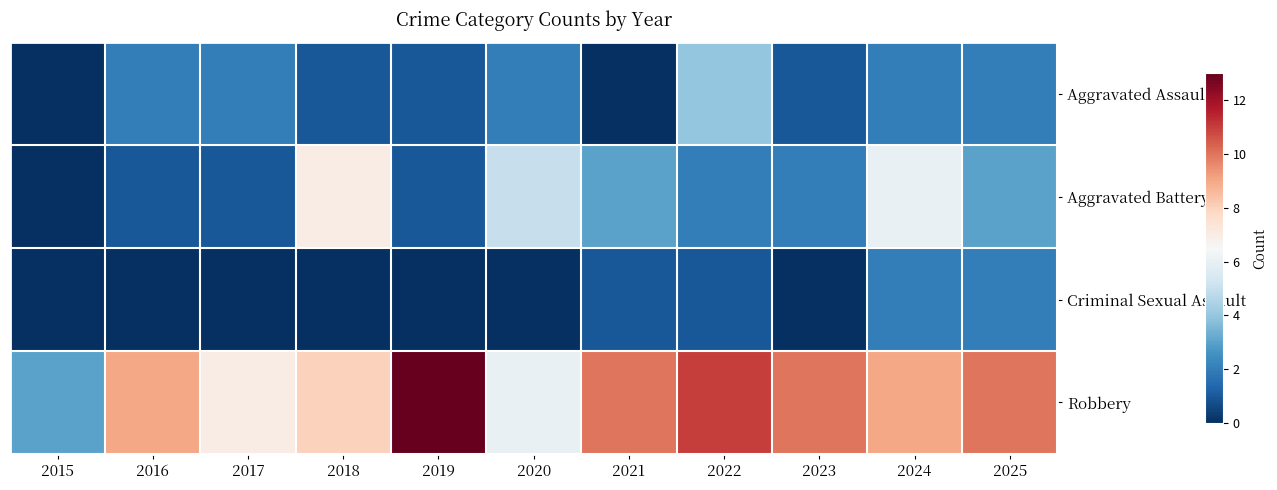

Reading left to right, transcribe all the data shown in this chart.

Aggravated Assault: 2015=0	2016=2	2017=2	2018=1	2019=1	2020=2	2021=0	2022=4	2023=1	2024=2	2025=2
Aggravated Battery: 2015=0	2016=1	2017=1	2018=7	2019=1	2020=5	2021=3	2022=2	2023=2	2024=6	2025=3
Criminal Sexual Assault: 2015=0	2016=0	2017=0	2018=0	2019=0	2020=0	2021=1	2022=1	2023=0	2024=2	2025=2
Robbery: 2015=3	2016=9	2017=7	2018=8	2019=13	2020=6	2021=10	2022=11	2023=10	2024=9	2025=10